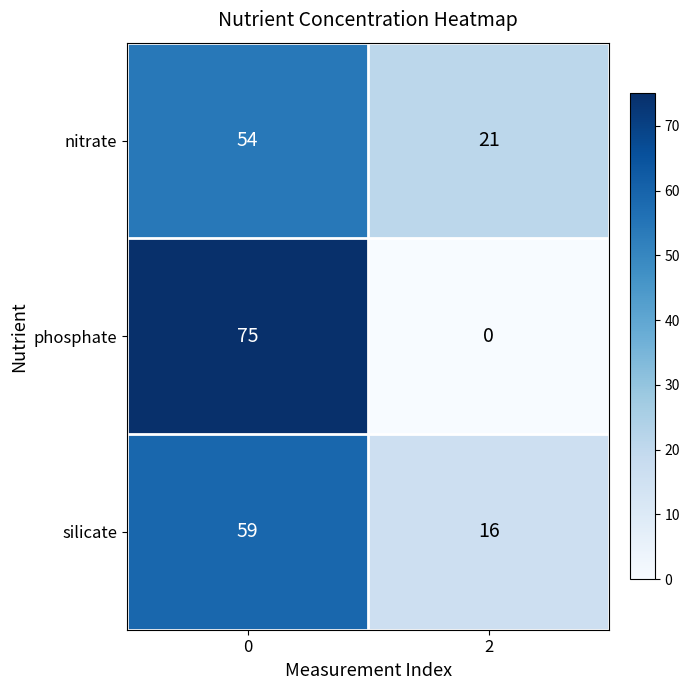

The silicate series shows 59 at 0. True or false?

True